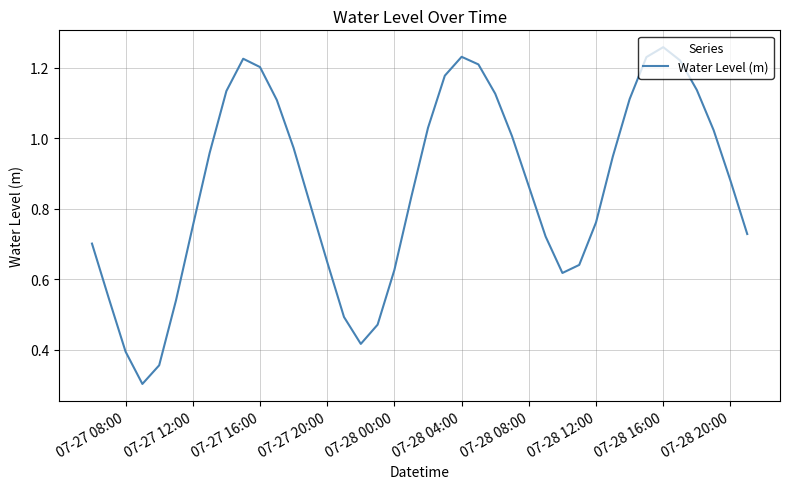

Does the chart have visible grid lines?

Yes